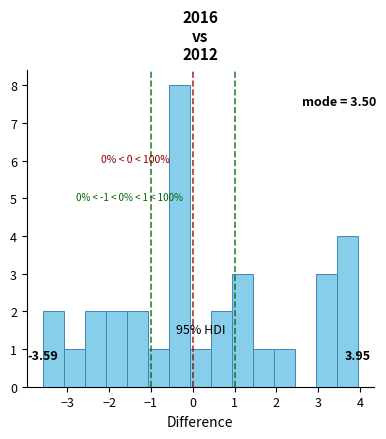

Over which range of the x-axis is the bar tallest?

-0.6 to -0.1